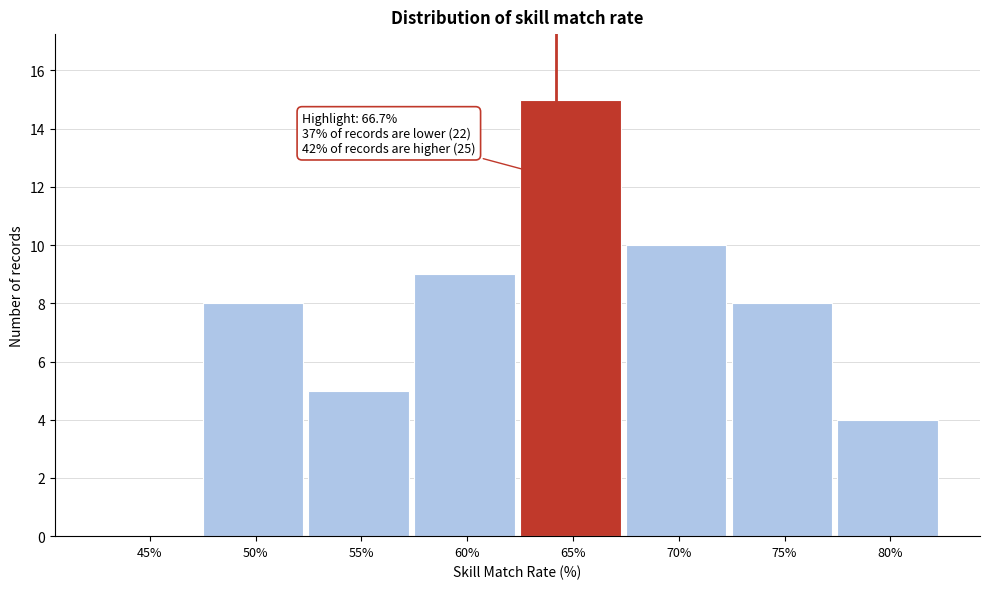

Reading right to left, list all the values displayed in this chart.

80%=4	75%=8	70%=10	65%=15	60%=9	55%=5	50%=8	45%=0